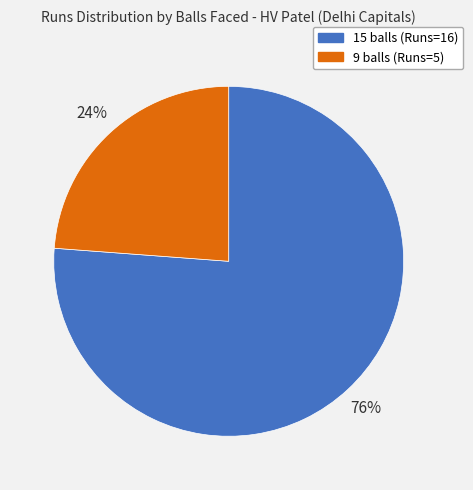

Is 15 balls the majority of the pie?

Yes